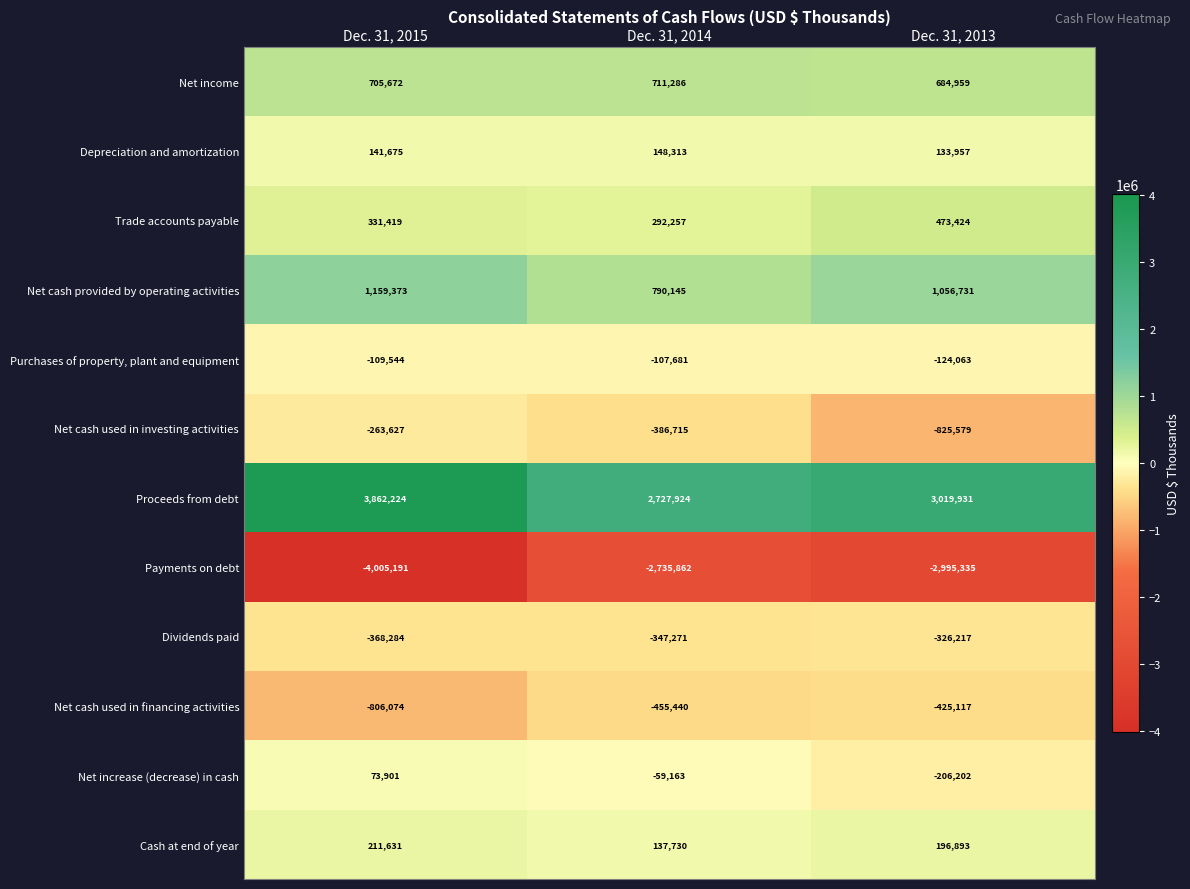

The Net cash provided by operating activities series shows 1159373 at Dec. 31, 2015. True or false?

True